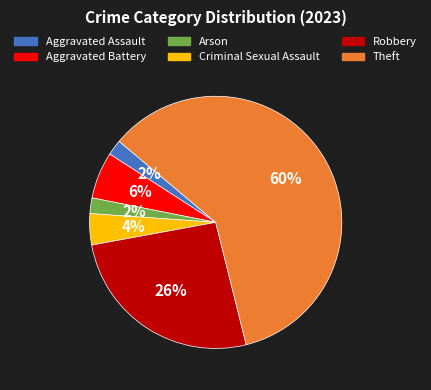

How many slices are in this pie chart?

6